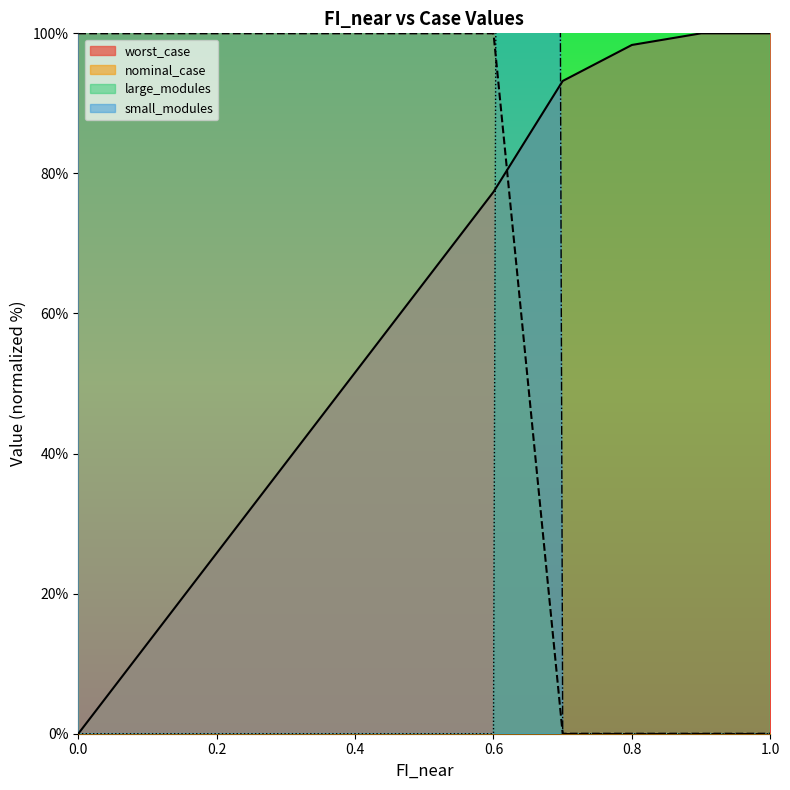

True or false: small_modules and large_modules intersect in this chart.

False